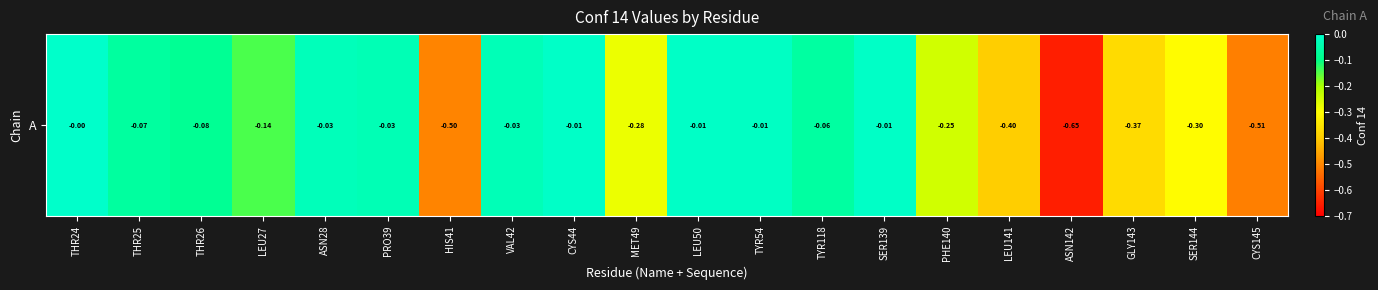

Count the number of data series in this chart.

1